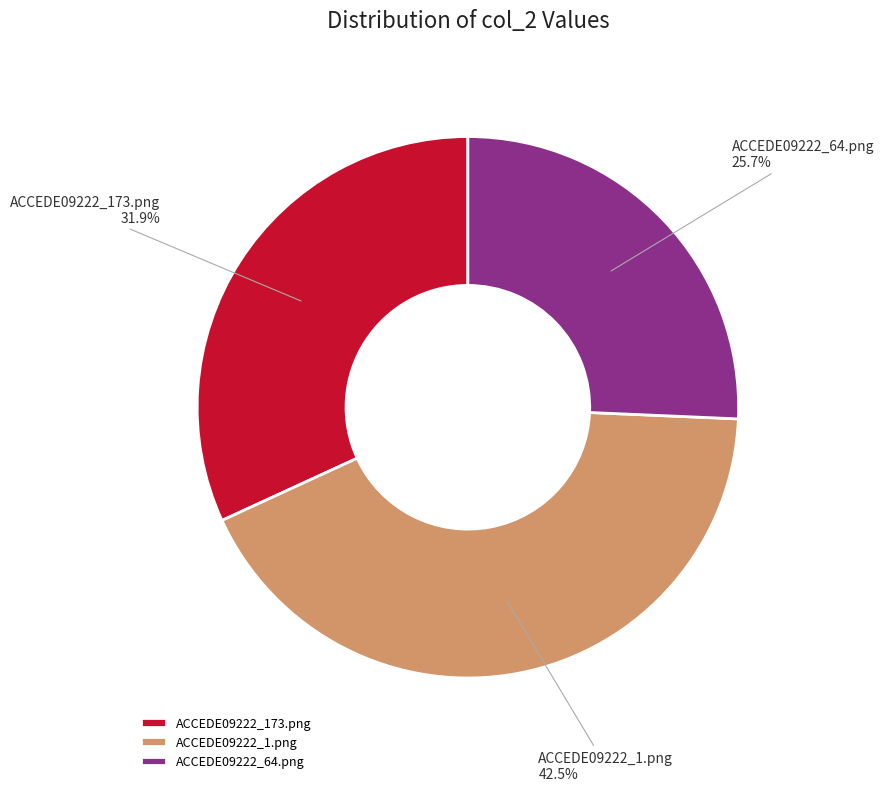

Is the sum of ACCEDE09222_1.png and ACCEDE09222_64.png greater than half?

Yes